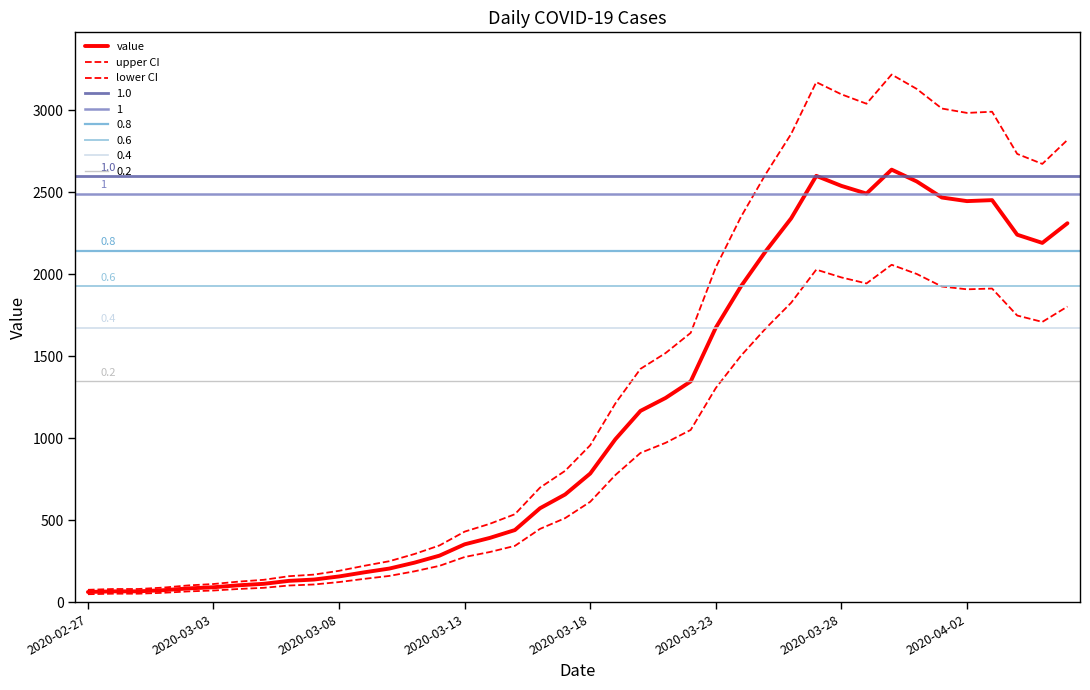

What is the difference between the second highest and second lowest values in the lower CI series?

1977.3